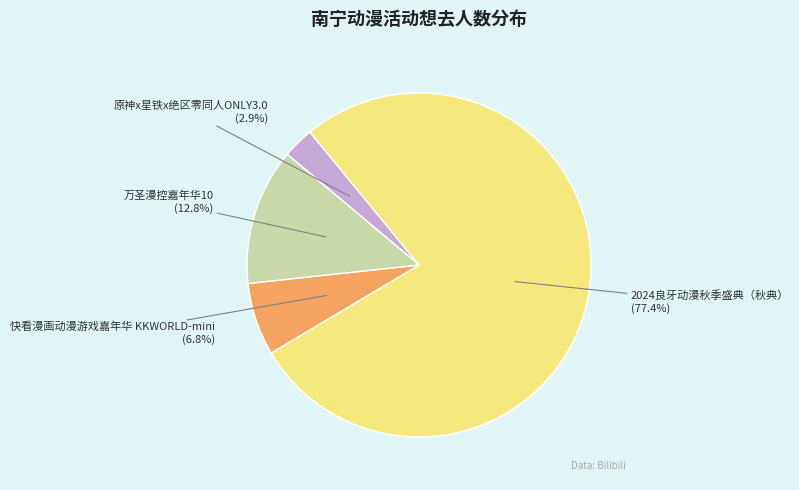

Is there any slice that represents more than half of the pie?

Yes